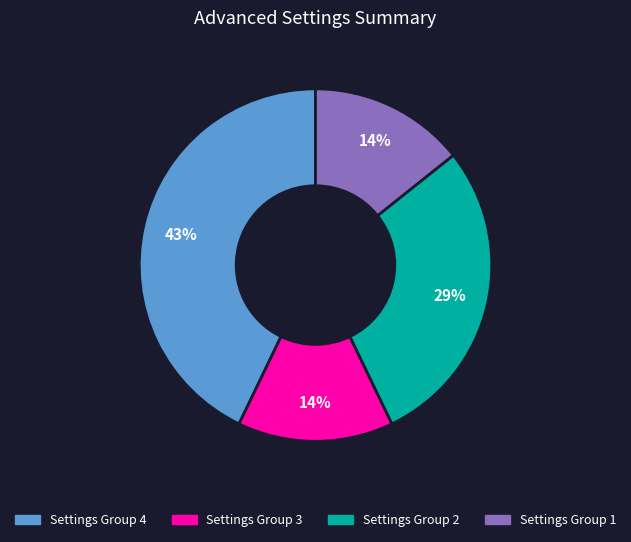

Is there a majority slice in this chart?

No